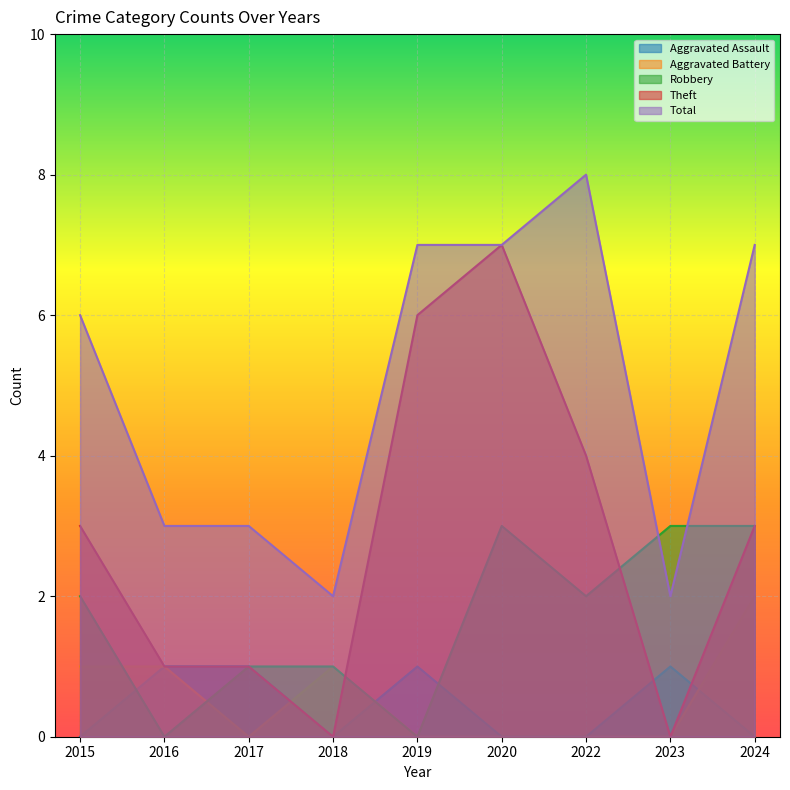

Between 2017 and 2022, which series saw the biggest shift?

Total